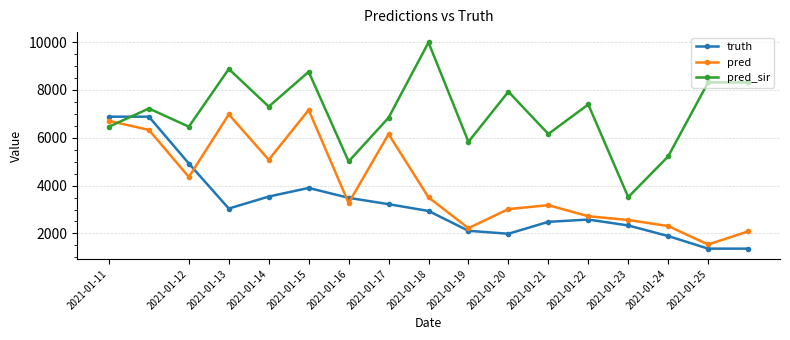

What is the maximum value for truth?

6881.0